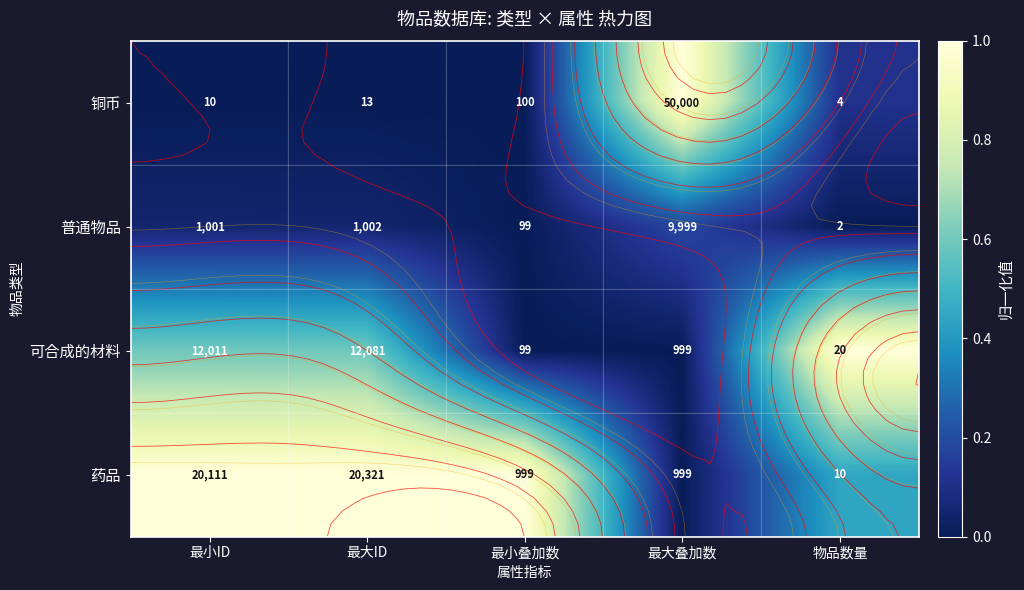

True or false: 普通物品 has a value of 0.3 at 最大叠加数.

False